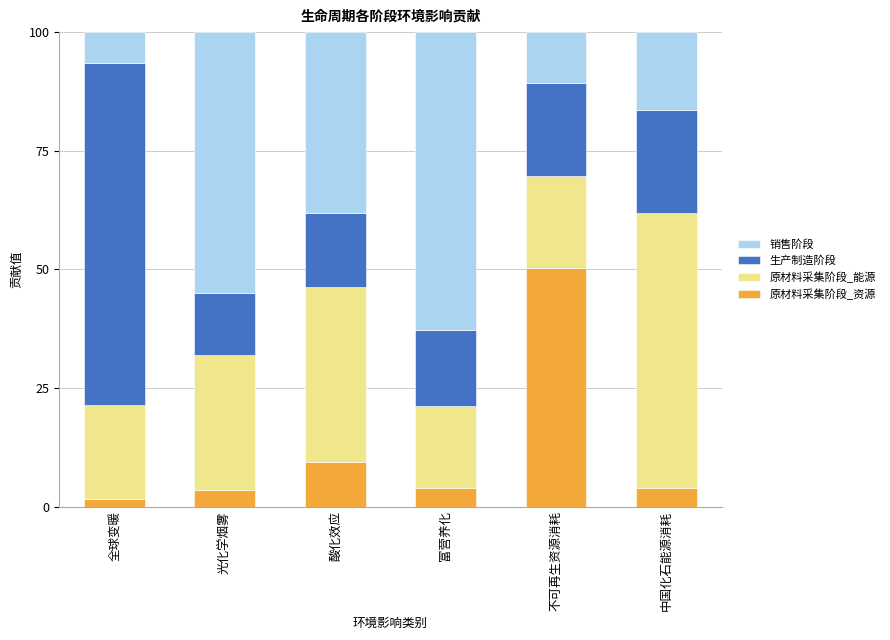

At which label is 原材料采集阶段_资源 closest to 25?

酸化效应